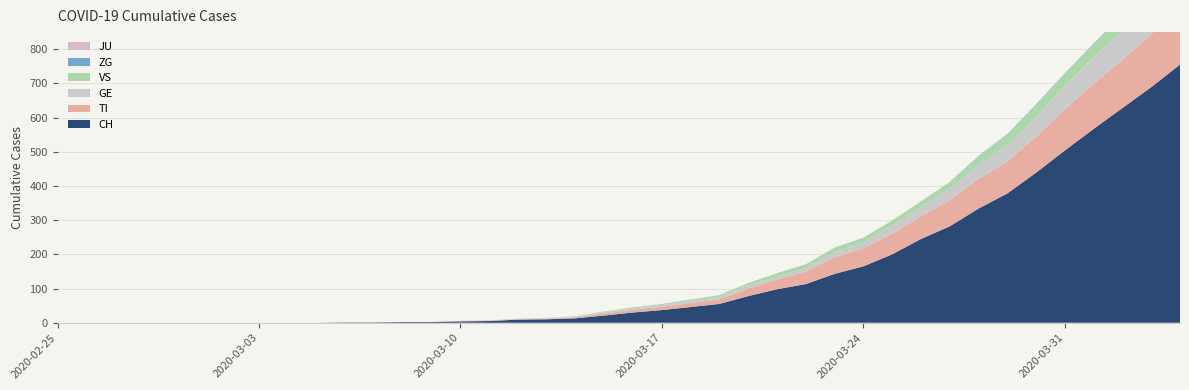

Reading left to right, transcribe all the data shown in this chart.

CH: 0	0	0	0	0	0	0	0	0	0	1	1	2	2	4	5	9	10	13	21	30	37	46	55	78	98	113	143	165	200	245	282	334	378	439	504	567	628	689	755
TI: 0	0	0	0	0	0	0	0	0	0	0	0	0	0	1	1	1	1	3	6	8	10	12	13	22	28	37	48	53	60	67	76	87	93	105	120	132	141	155	165
GE: 0	0	0	0	0	0	0	0	0	0	0	0	0	0	1	1	2	2	2	4	4	5	6	7	9	9	10	16	17	24	26	33	41	49	59	68	77	85	92	106
VS: 0	0	0	0	0	0	0	0	0	0	0	0	0	0	0	0	0	1	1	2	3	3	4	6	7	10	11	13	14	15	17	21	25	31	35	37	40	47	51	53
JU: 0	0	0	0	0	0	0	0	0	0	0	0	0	0	0	0	0	0	0	0	0	0	0	0	0	0	0	0	0	0	0	0	0	0	0	0	0	0	0	0
ZG: 0	0	0	0	0	0	0	0	0	0	0	0	0	0	0	0	0	0	0	0	0	0	0	0	0	0	0	0	0	0	0	0	1	1	1	1	1	1	1	2